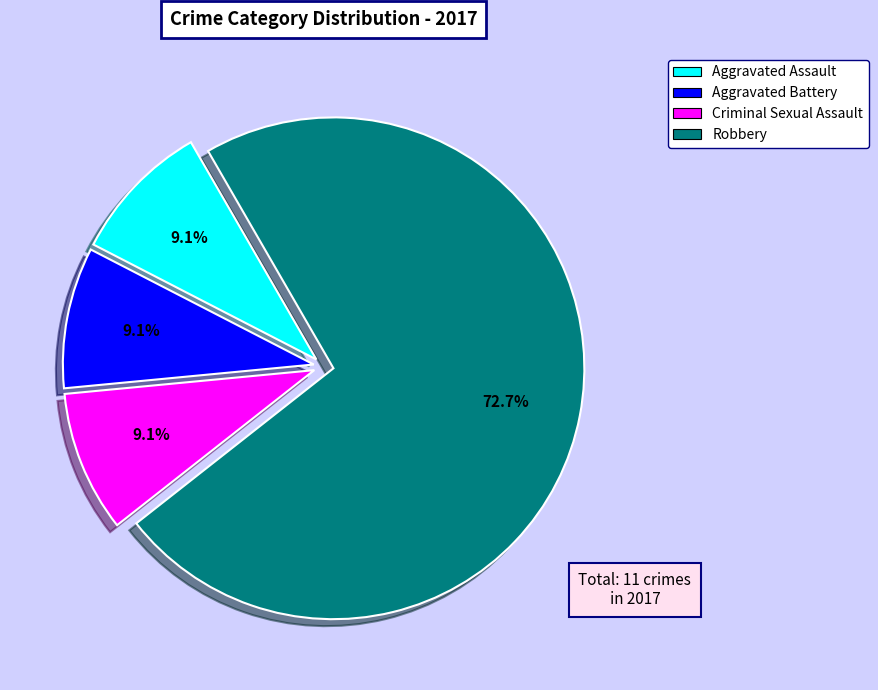

Does any single category account for the majority?

Yes